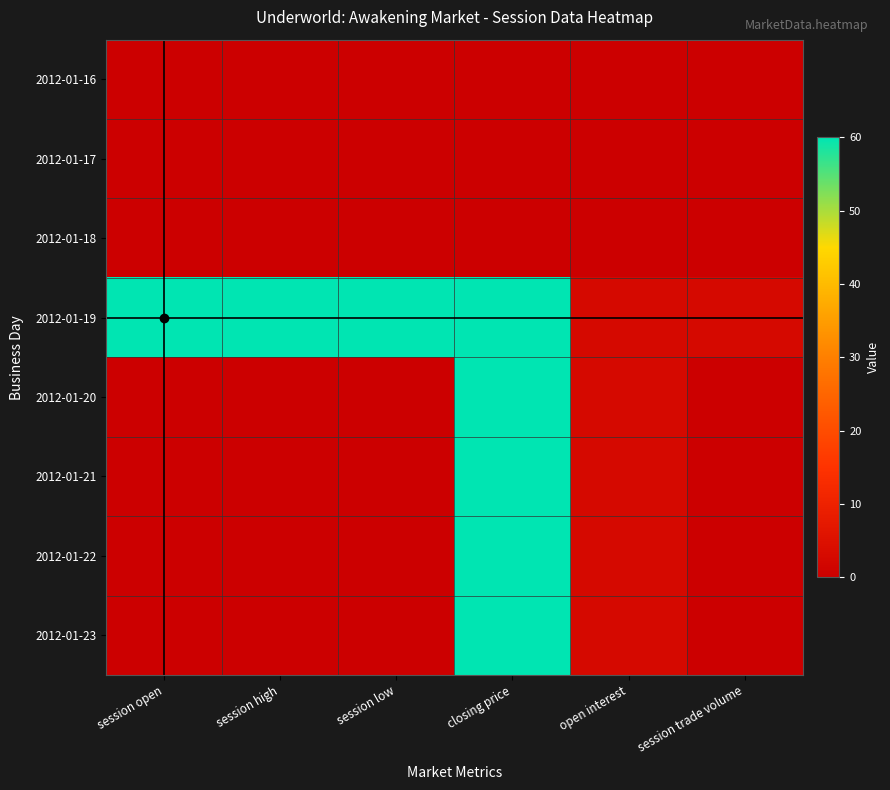

Which series has the widest spread of values?

2012-01-20